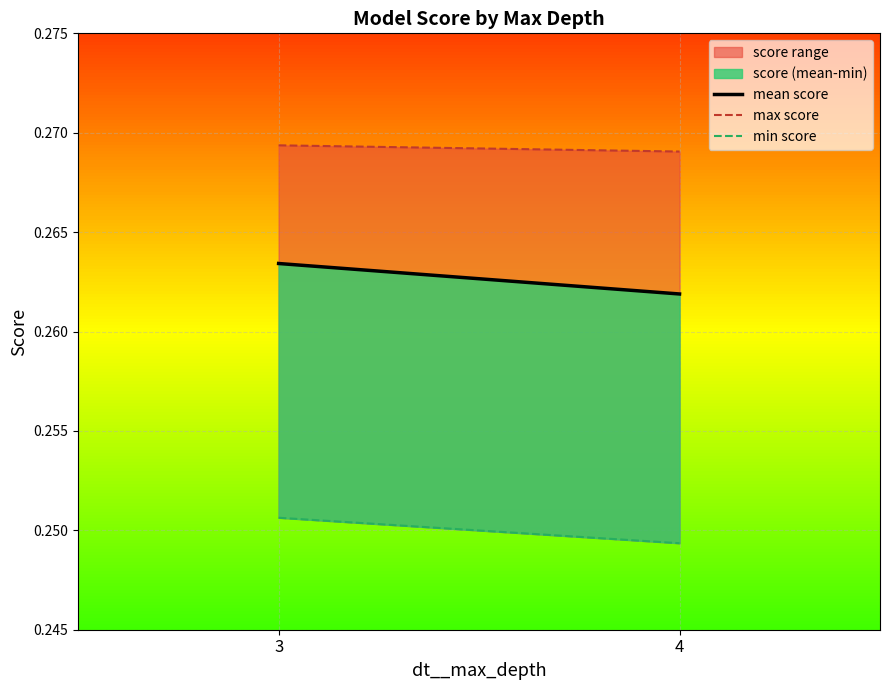

Reading right to left, transcribe all the data shown in this chart.

mean score: 4=0.3	3=0.3
max score: 4=0.3	3=0.3
min score: 4=0.2	3=0.3